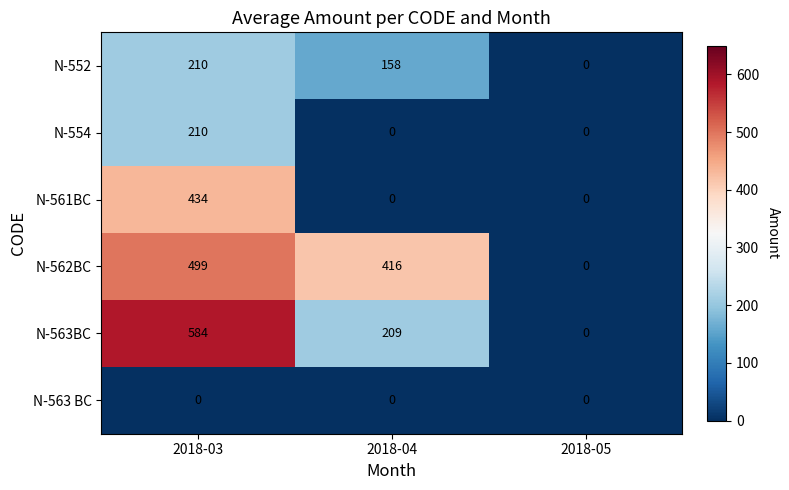

What is the difference between the N-552 values at 2018-05 and 2018-03?

210